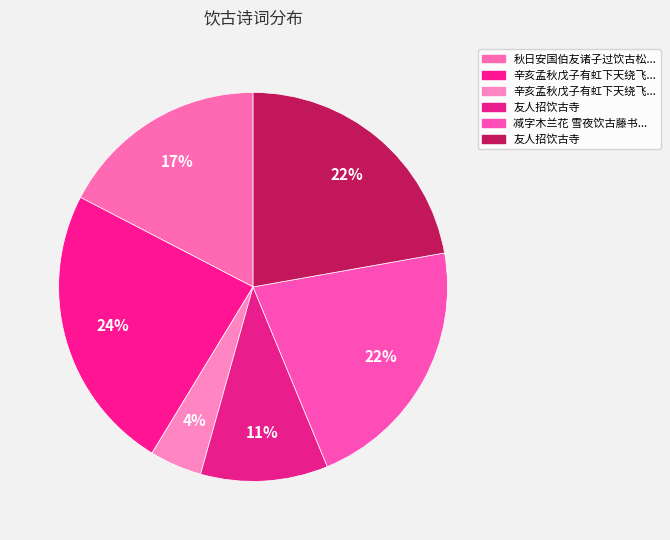

Count the number of slices in the pie.

6